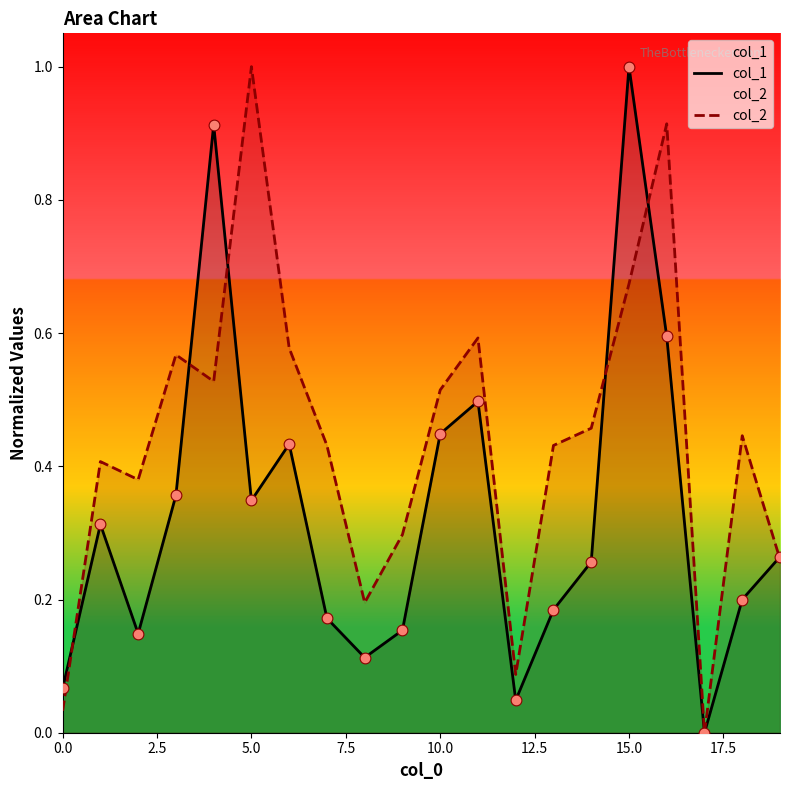

Which series has the widest spread of Y values?

col_1